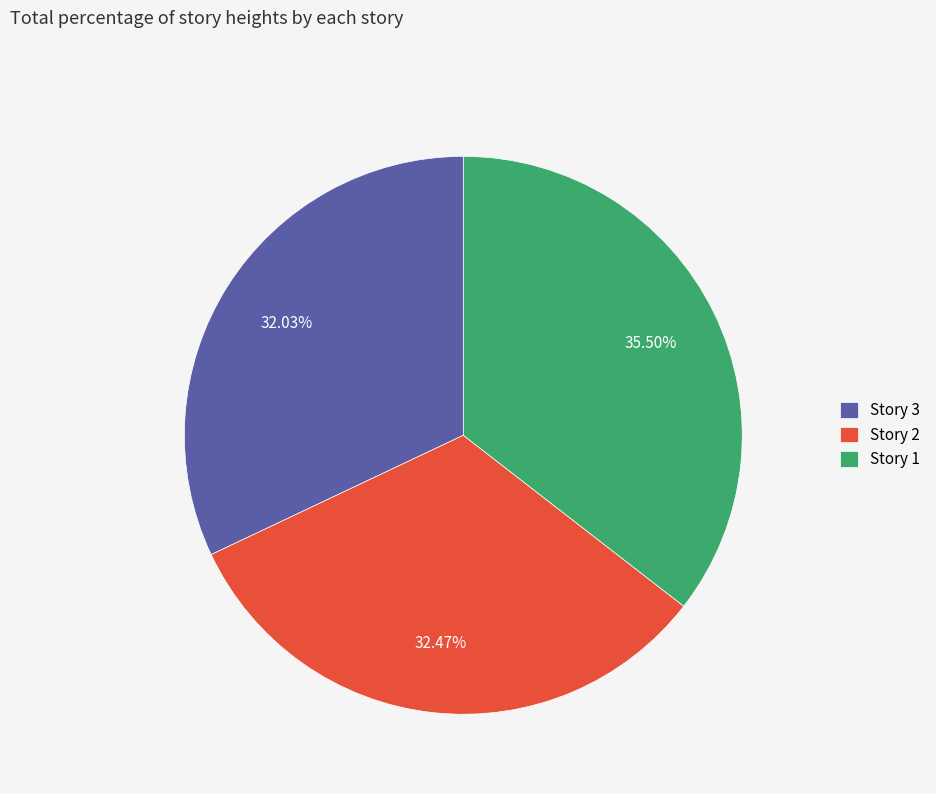

How many segments does this pie chart have?

3